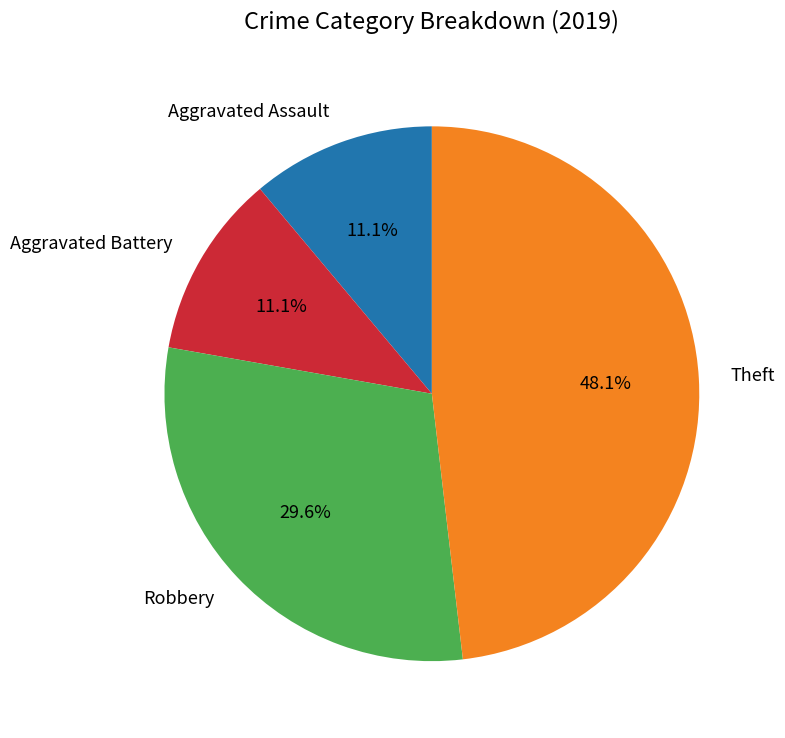

Is there a majority slice in this chart?

No